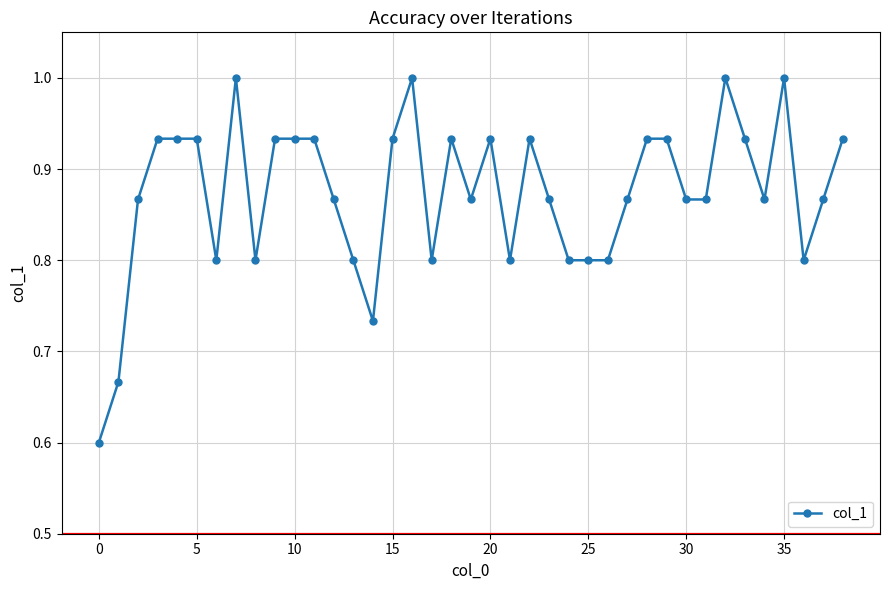

What is the sum of all values?

34.1